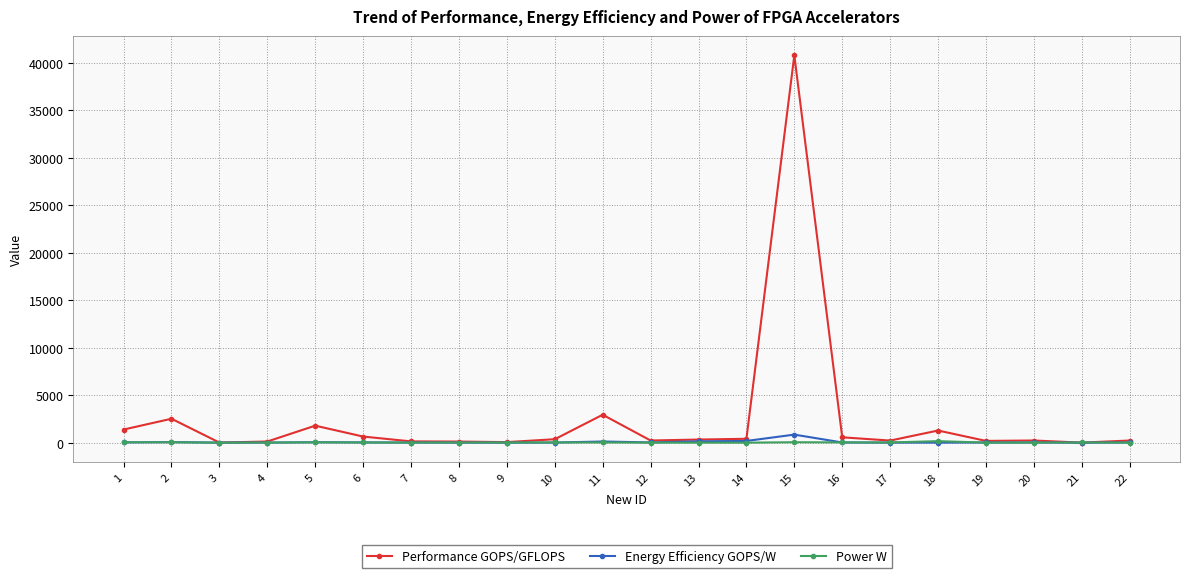

What is the maximum value shown in the chart?

40770.0